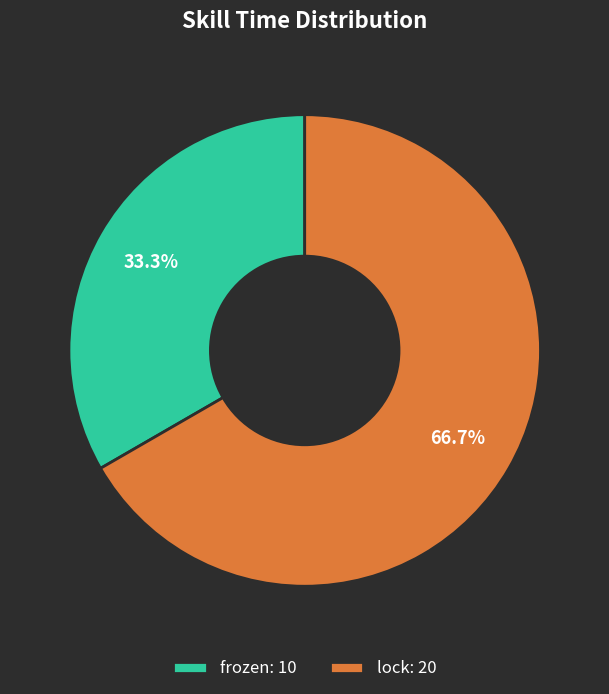

What is the smallest slice in the pie chart?

frozen